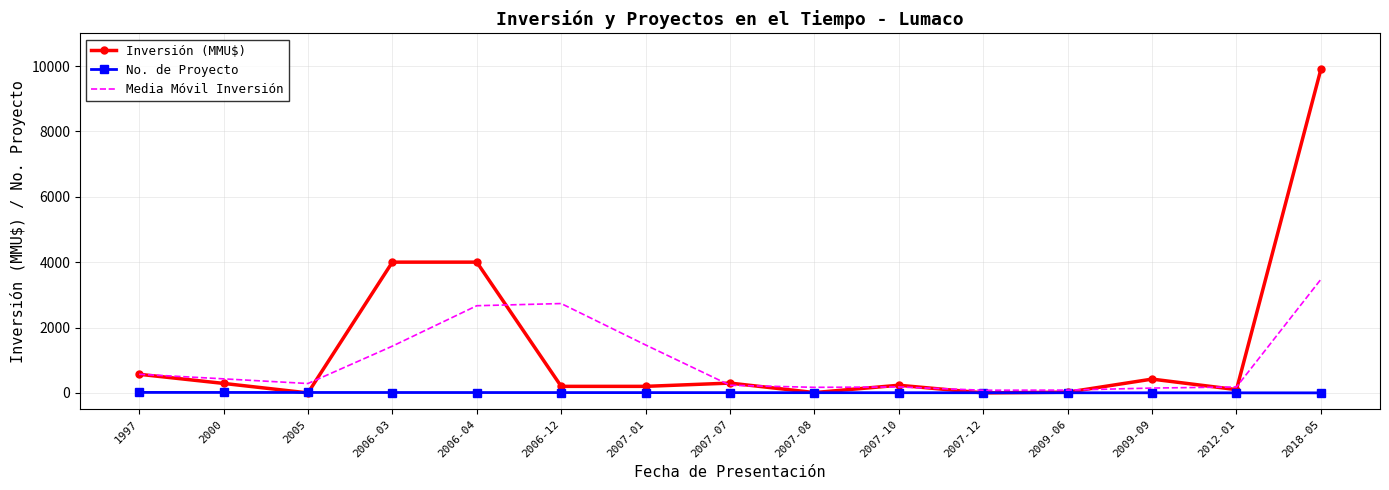

Count the number of data series in this chart.

3